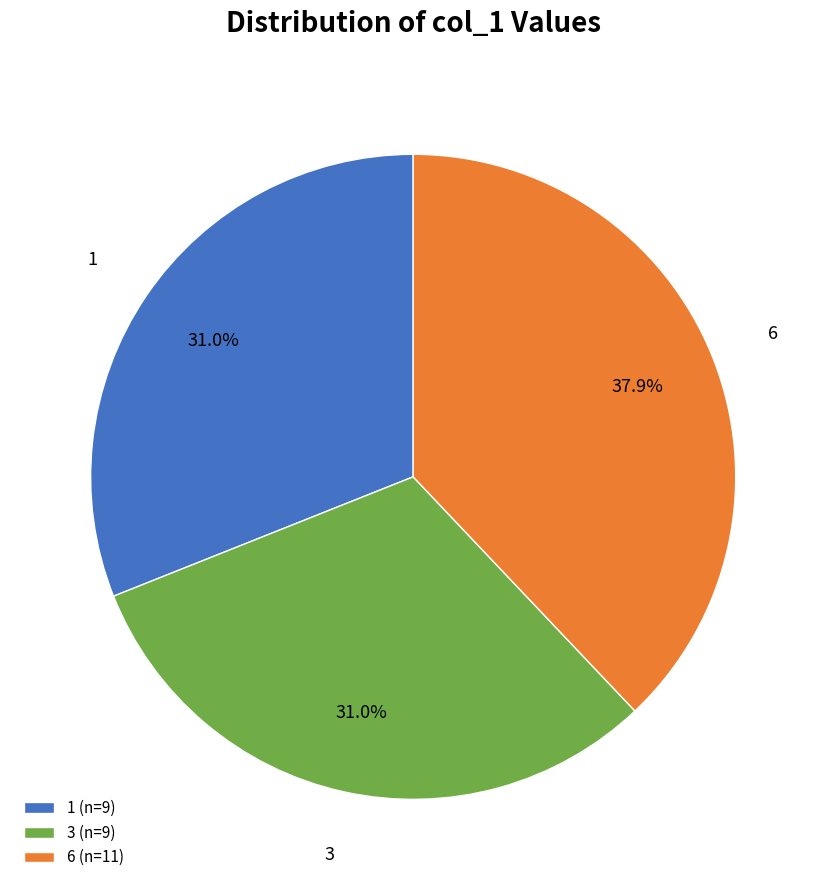

How much of the chart is everything except 6?

62.1%